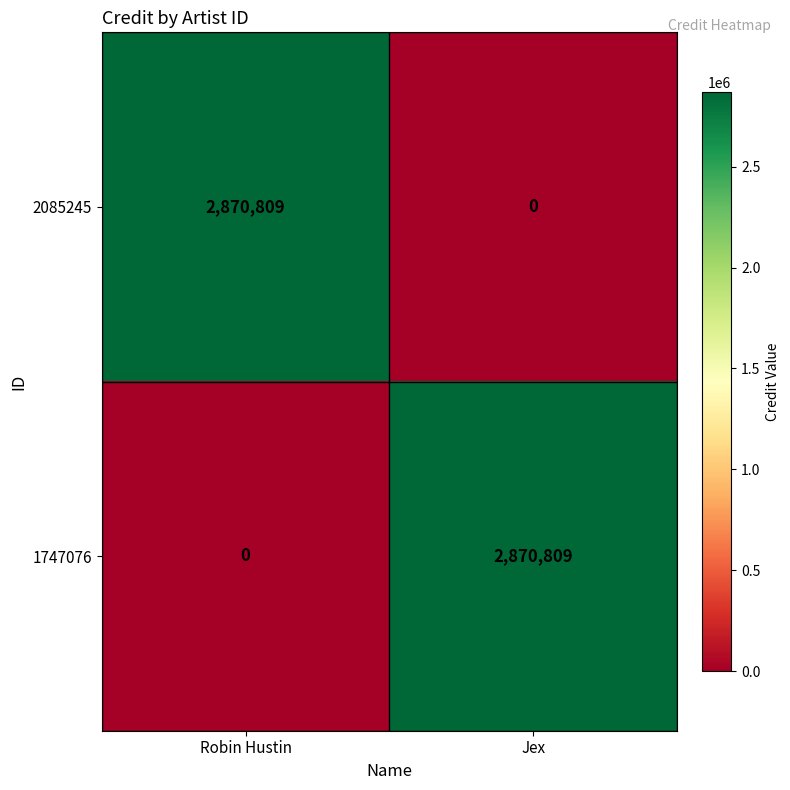

Reading left to right, what are all the values shown in this chart?

2085245: Robin Hustin=2870809	Jex=0
1747076: Robin Hustin=0	Jex=2870809